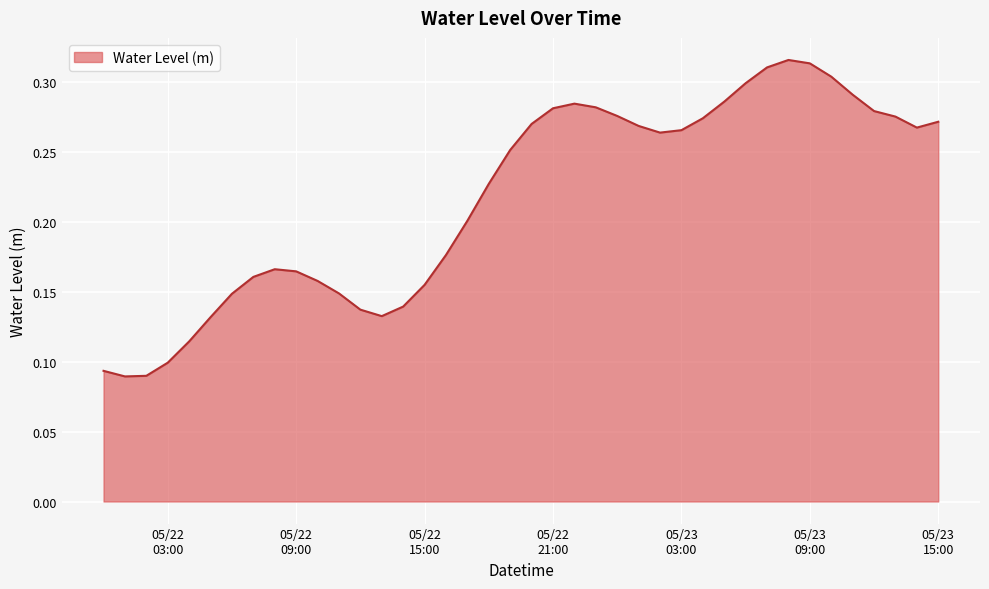

Reading left to right, what are all the values shown in this chart?

0.1	0.1	0.1	0.1	0.1	0.1	0.1	0.2	0.2	0.2	0.2	0.1	0.1	0.1	0.1	0.2	0.2	0.2	0.2	0.3	0.3	0.3	0.3	0.3	0.3	0.3	0.3	0.3	0.3	0.3	0.3	0.3	0.3	0.3	0.3	0.3	0.3	0.3	0.3	0.3